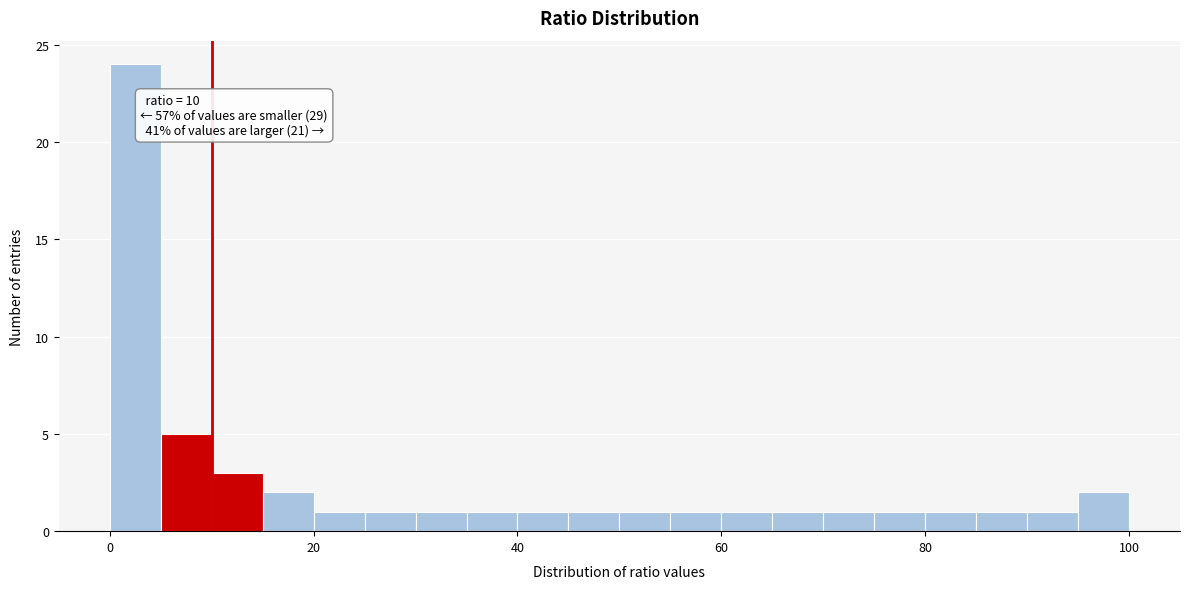

Around what value on the x-axis is the tallest bar? Give the approximate position of its centre, as read against the axis.

2